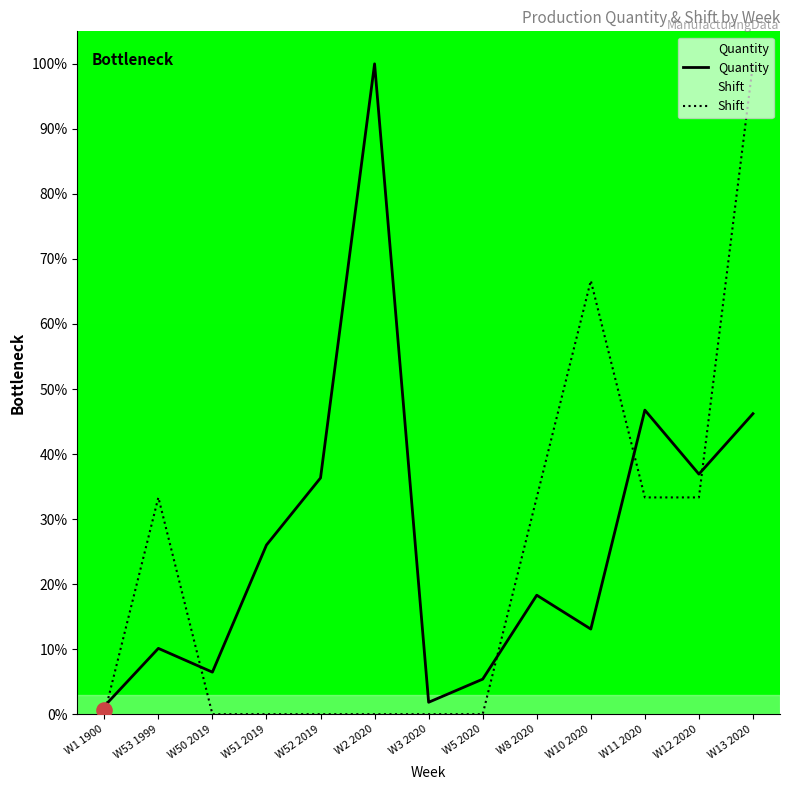

Which series has the largest total across all categories?

Quantity